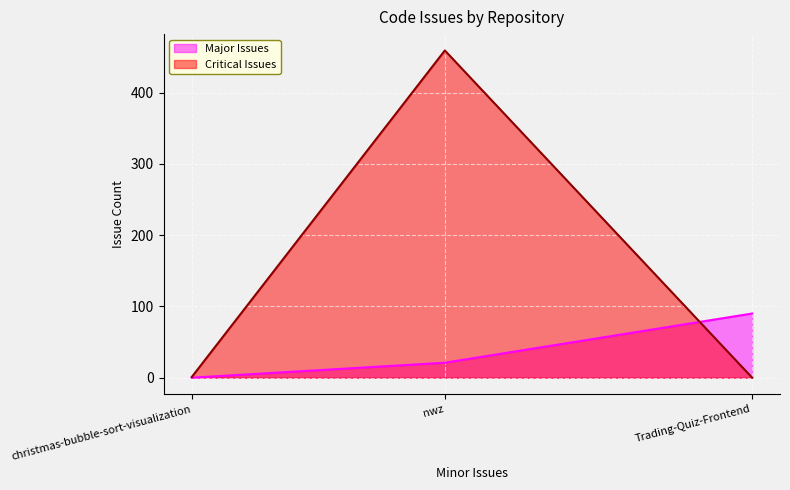

Which category has the highest value in the Critical Issues series?

nwz